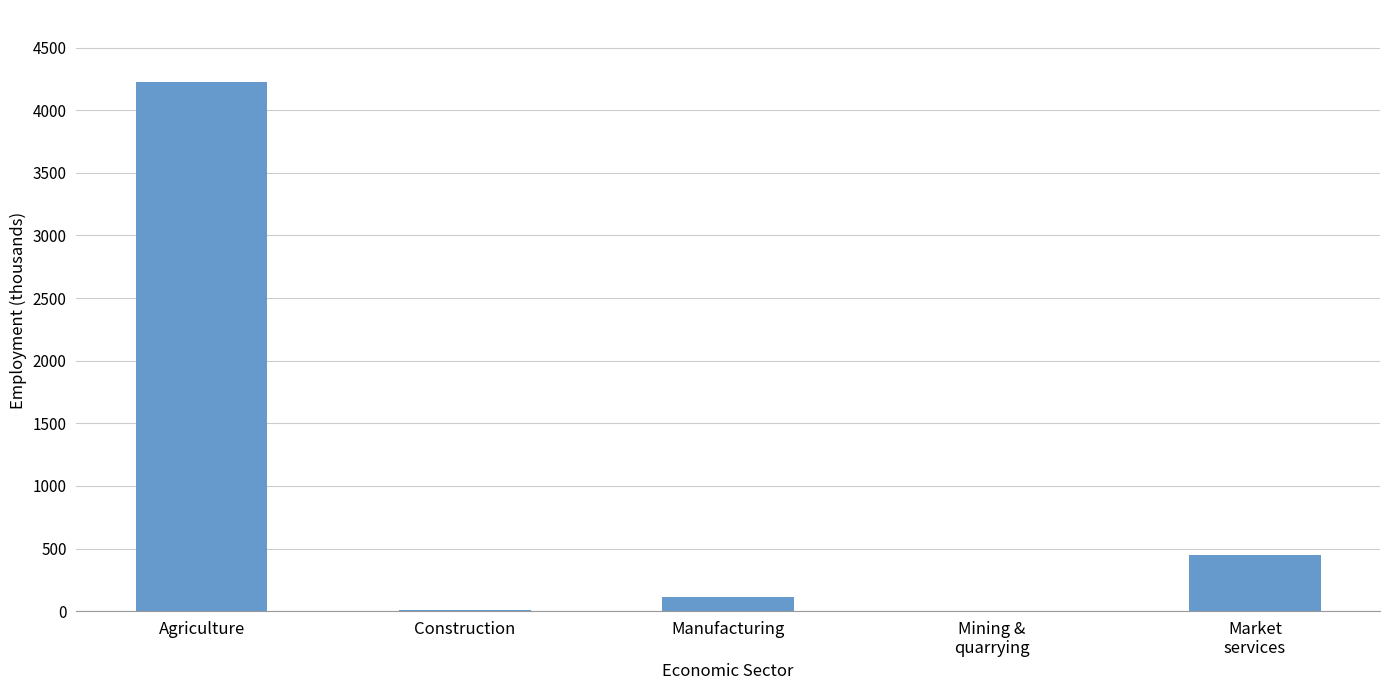

At which category does the chart reach its peak across all series?

Agriculture